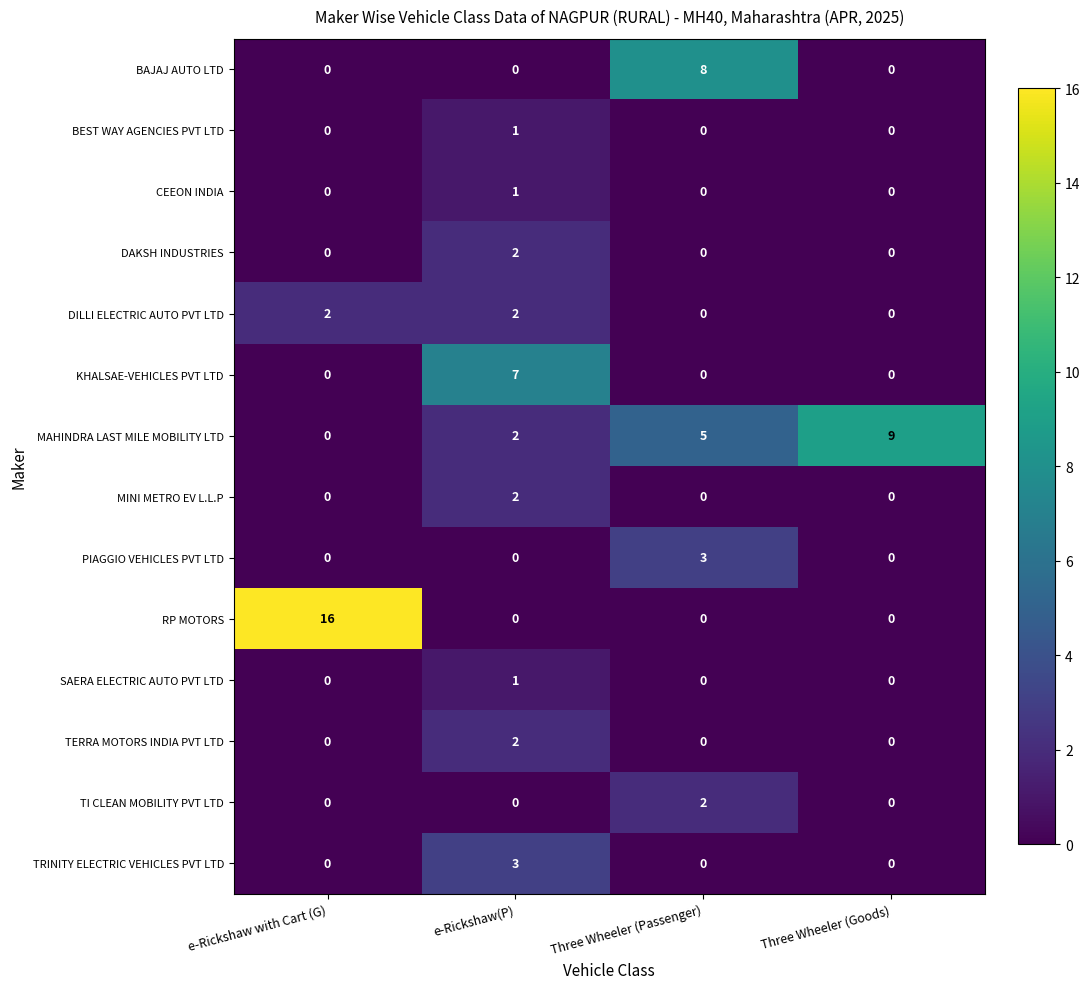

What is the difference between the second highest and second lowest values in the MAHINDRA LAST MILE MOBILITY LTD series?

3